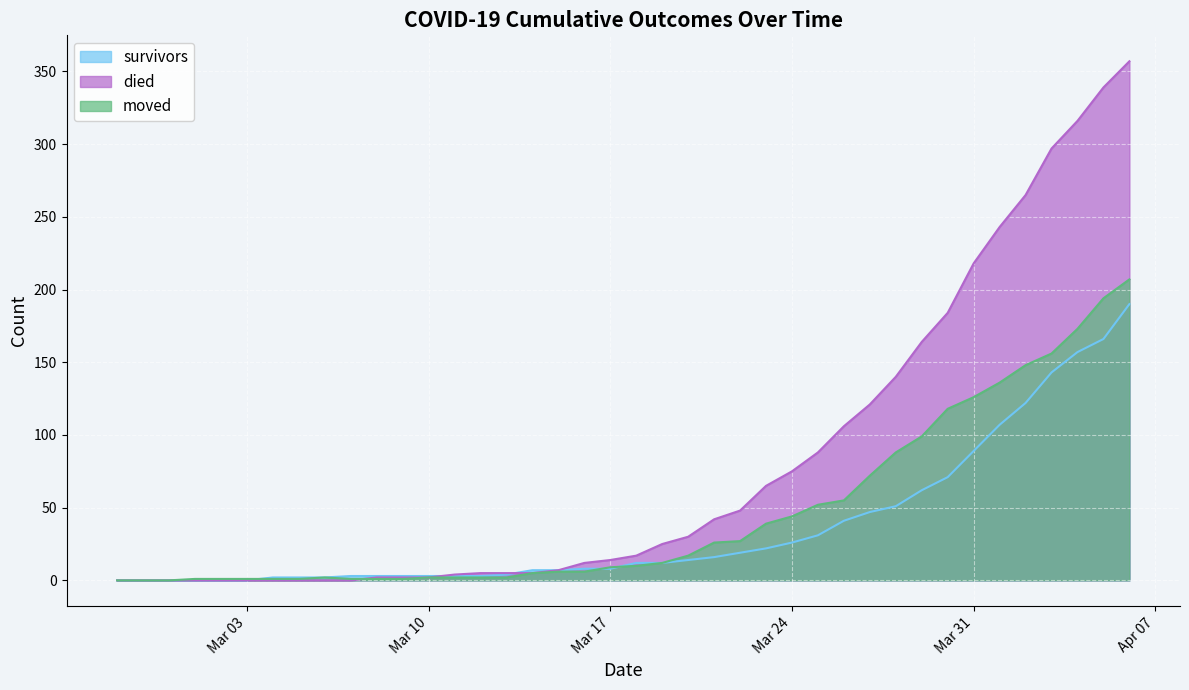

Which series has the largest range (max minus min)?

died